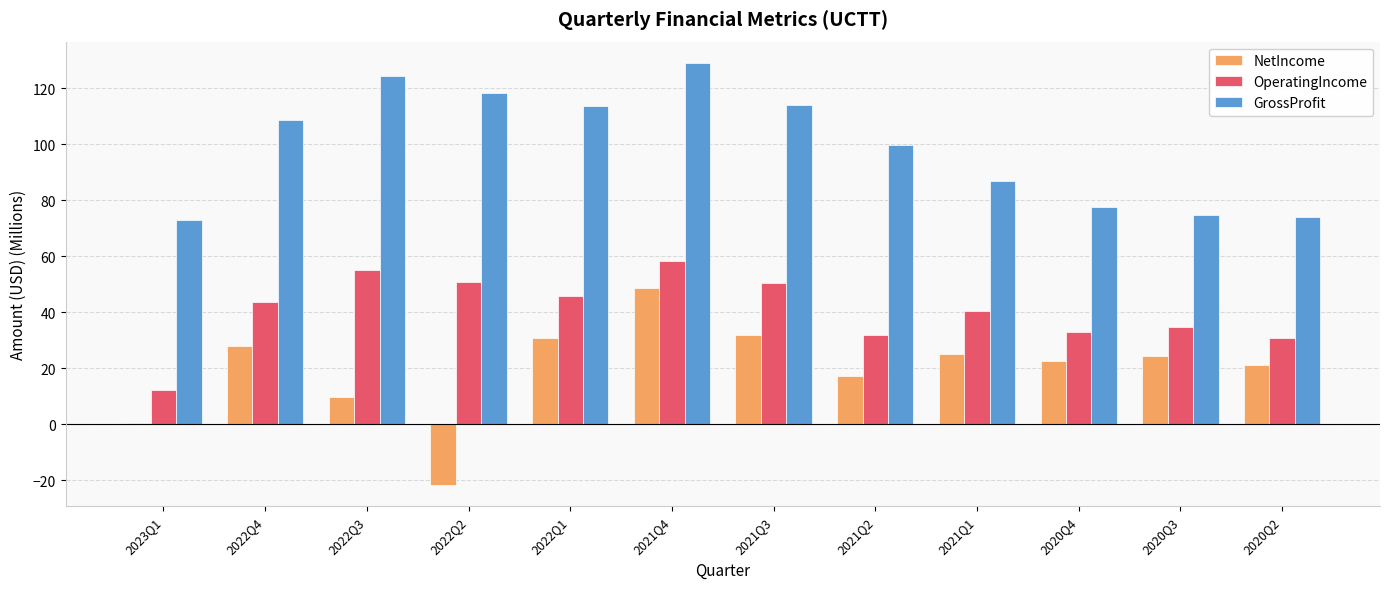

Read the GrossProfit value at 2021Q3.

114.1